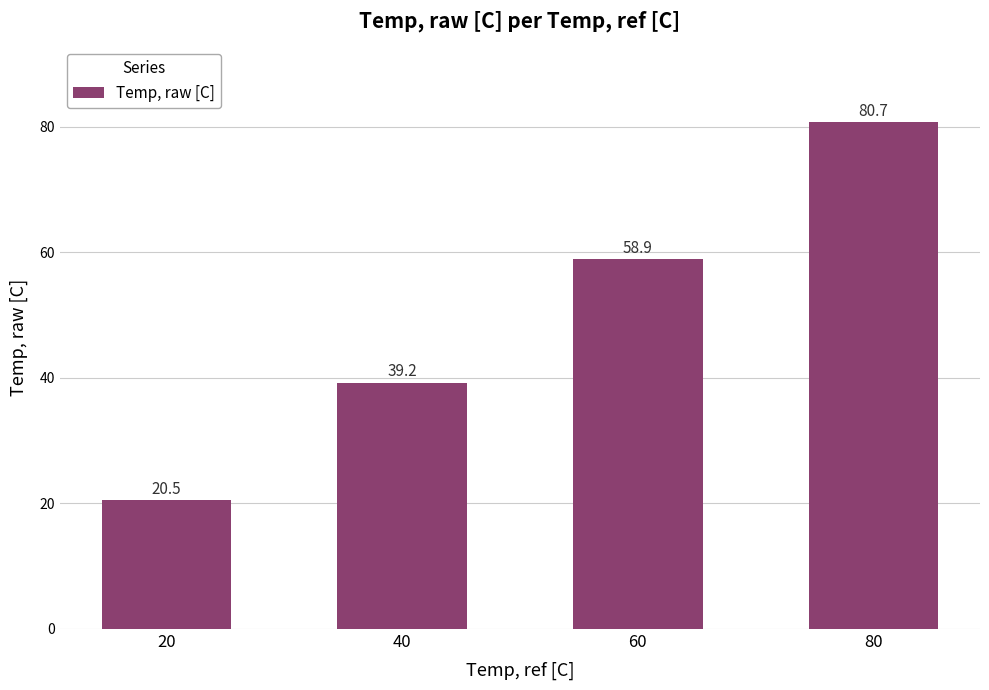

Count the number of values greater than 58.

2